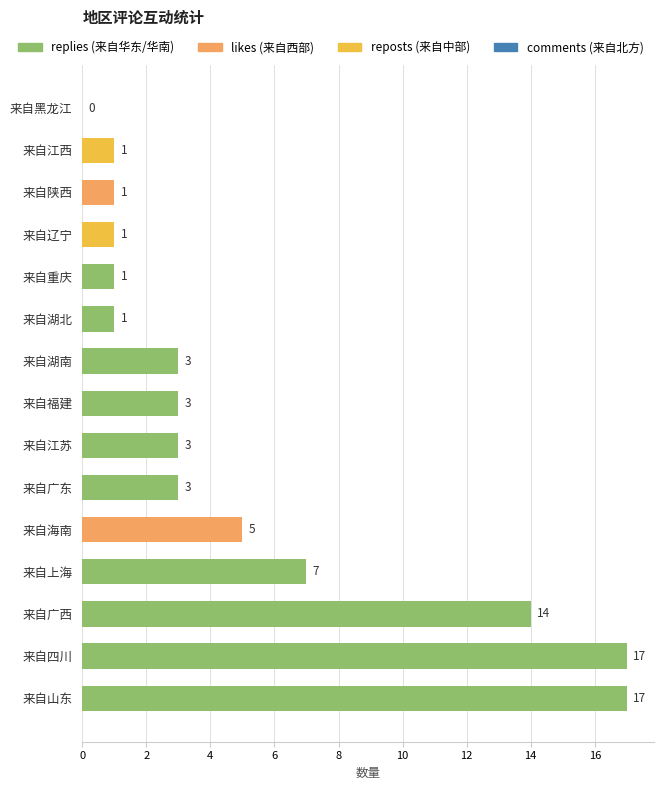

What is the approximate value at 来自海南?

5